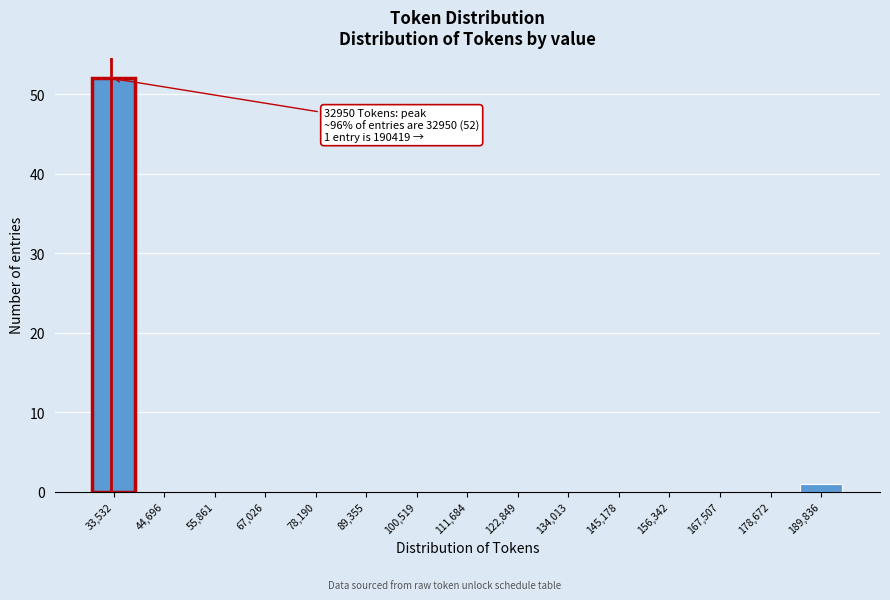

Which range on the x-axis has the tallest bar?

28000 to 40000